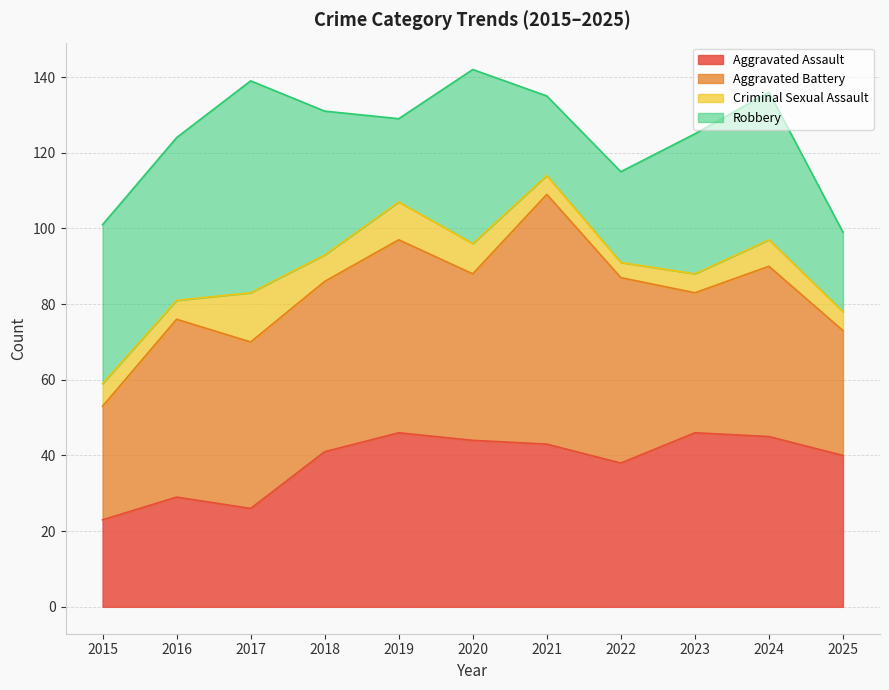

Reading right to left, what are all the values shown in this chart?

Aggravated Assault: 2025=40	2024=45	2023=46	2022=38	2021=43	2020=44	2019=46	2018=41	2017=26	2016=29	2015=23
Aggravated Battery: 2025=33	2024=45	2023=37	2022=49	2021=66	2020=44	2019=51	2018=45	2017=44	2016=47	2015=30
Criminal Sexual Assault: 2025=5	2024=7	2023=5	2022=4	2021=5	2020=8	2019=10	2018=7	2017=13	2016=5	2015=6
Robbery: 2025=21	2024=39	2023=37	2022=24	2021=21	2020=46	2019=22	2018=38	2017=56	2016=43	2015=42